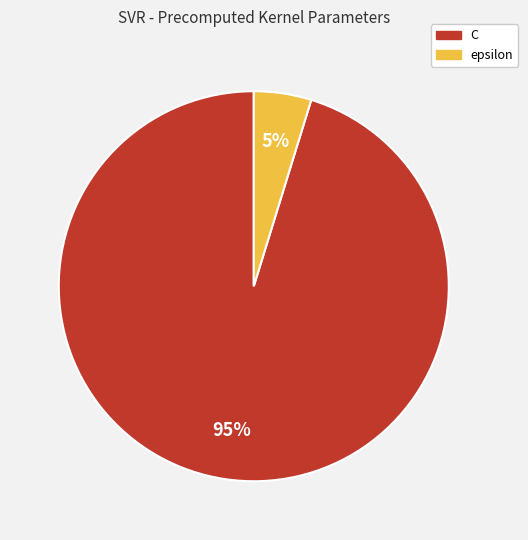

Which has a higher value, epsilon or C?

C